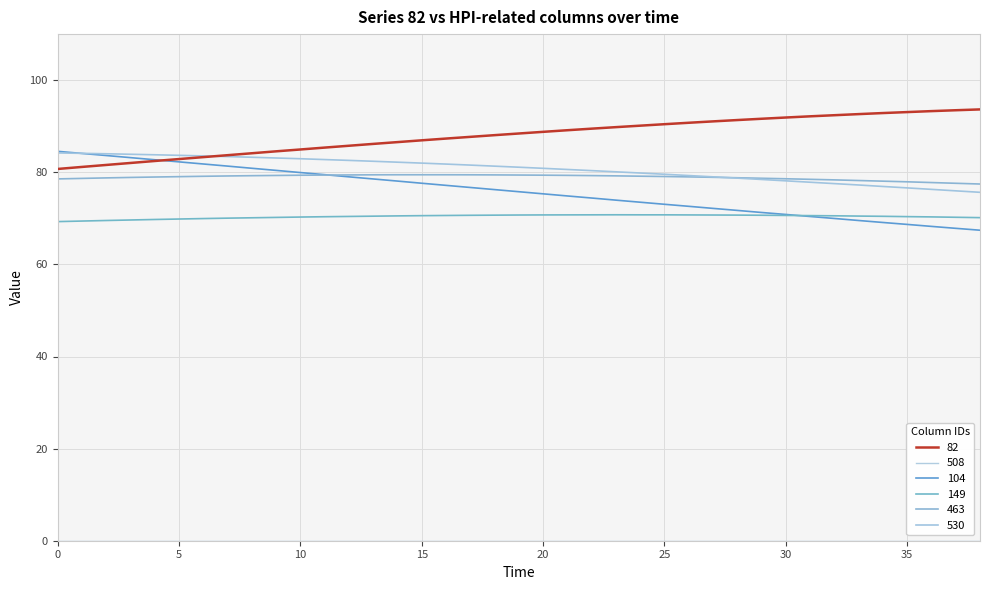

At which label does 82 first exceed 88?

18